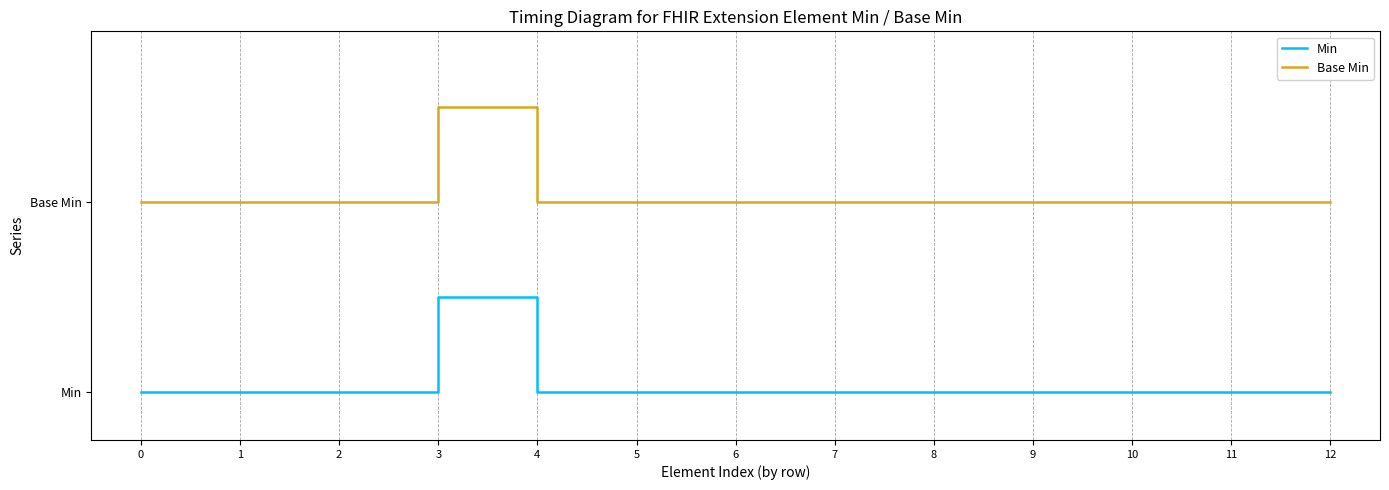

What is the average value of the Base Min series?

2